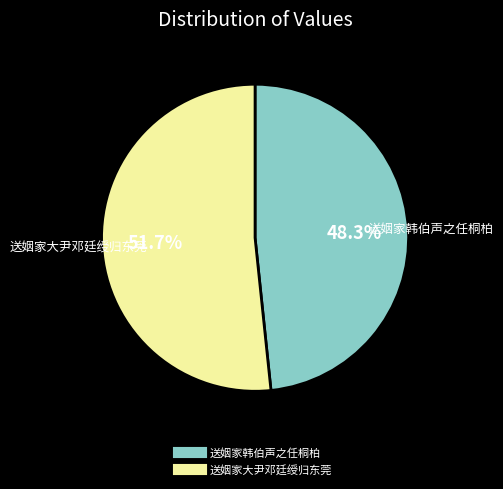

Is it true that 送姻家韩伯声之任桐柏 is 48% of the pie?

True